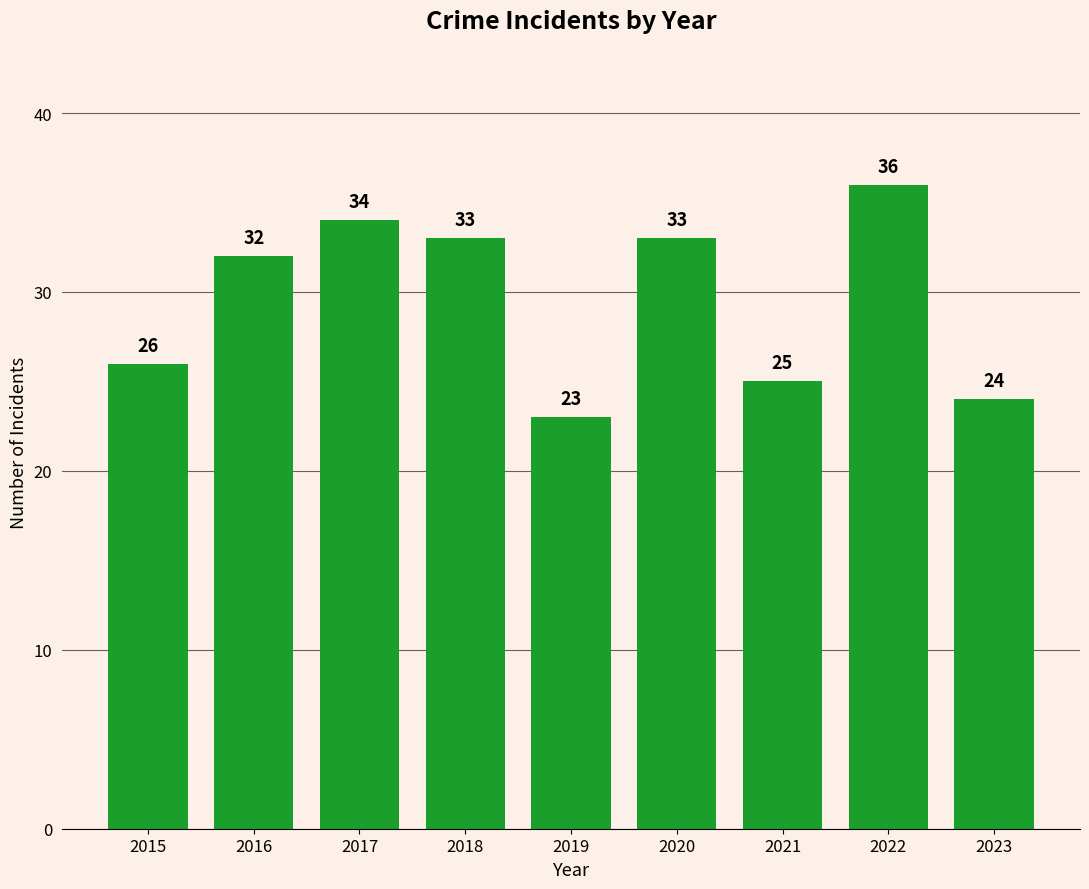

What is the difference between the maximum and second lowest values?

12